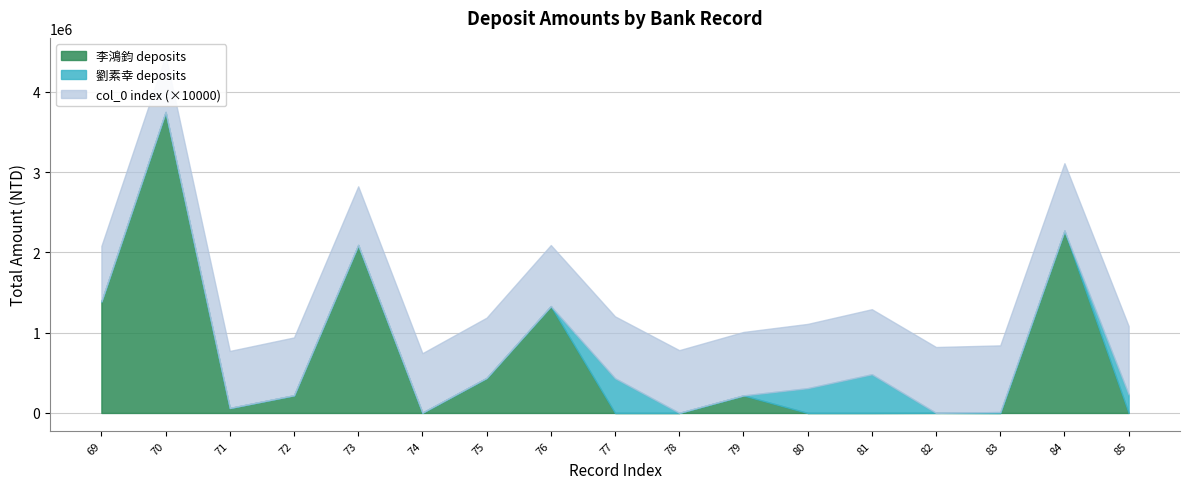

The value of 劉素幸 deposits at 78 is 2898. True or false?

False